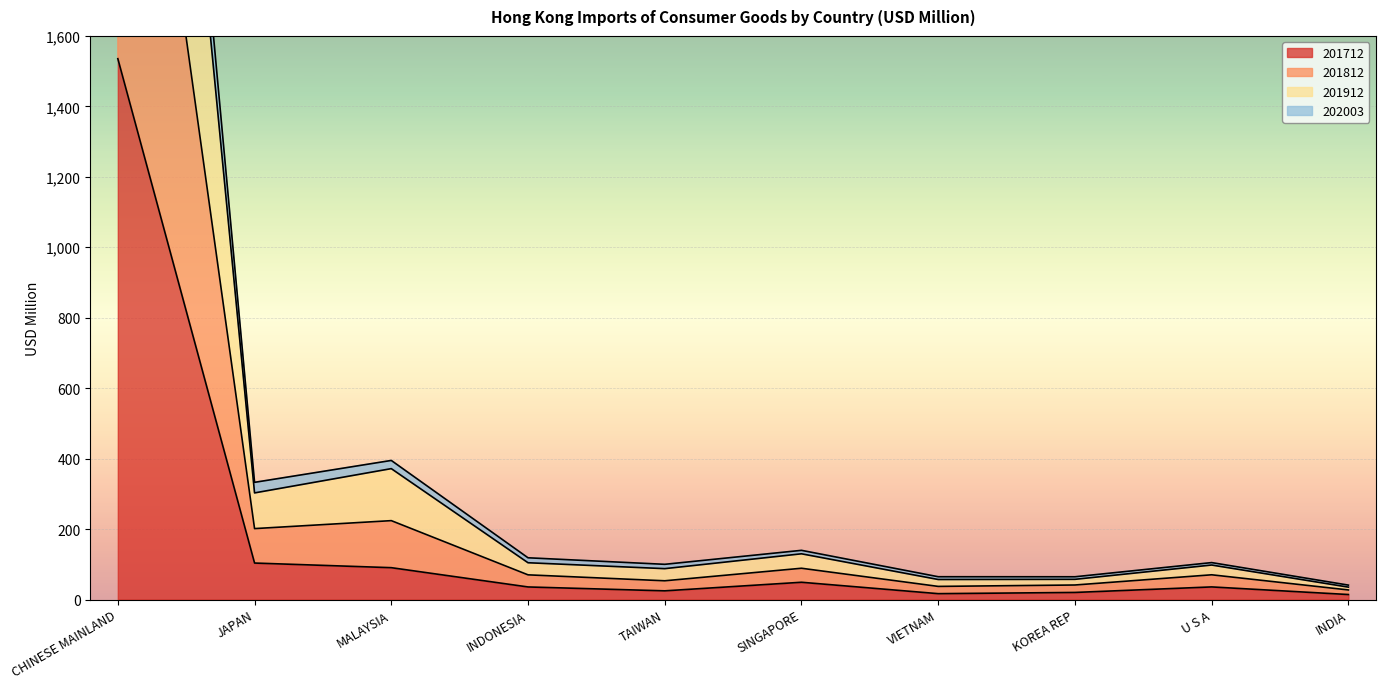

At which label is 201712 closest to 774?

JAPAN